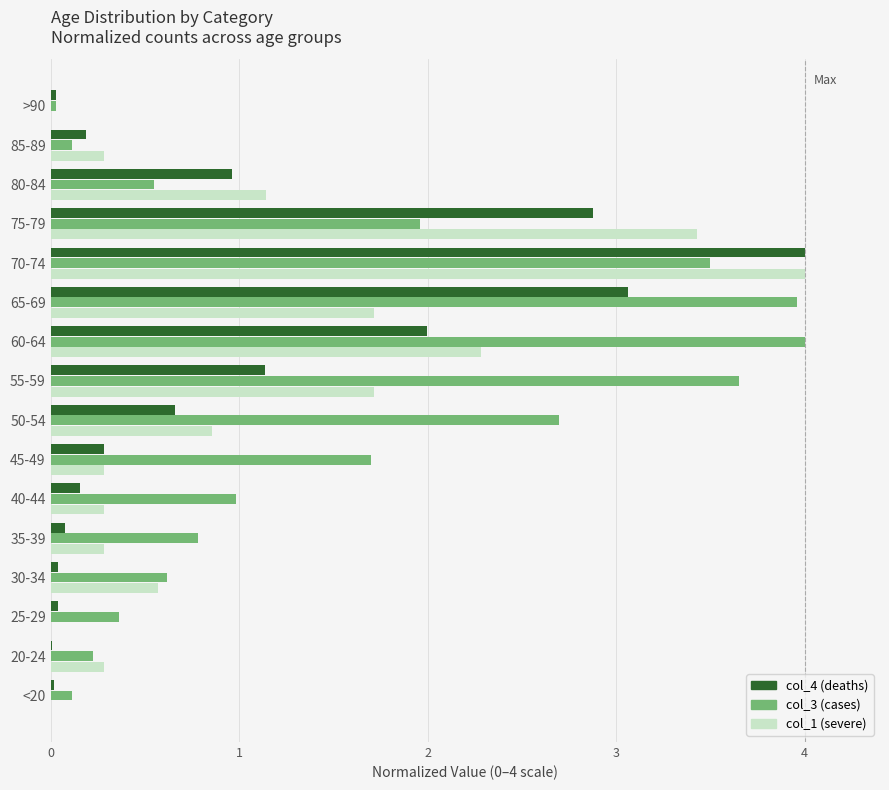

Is it true that col_4 (deaths) equals 0.0 at 30-34?

True